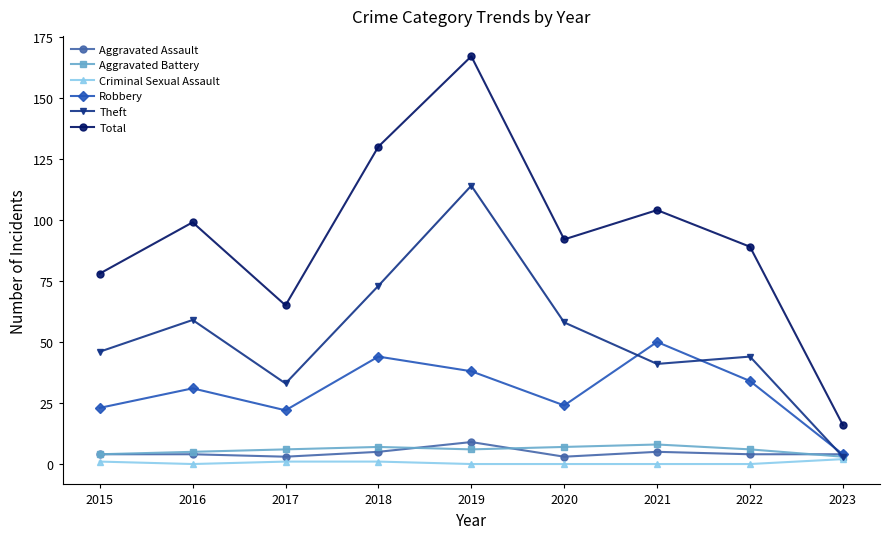

Which category has the highest value in the Aggravated Assault series?

2019